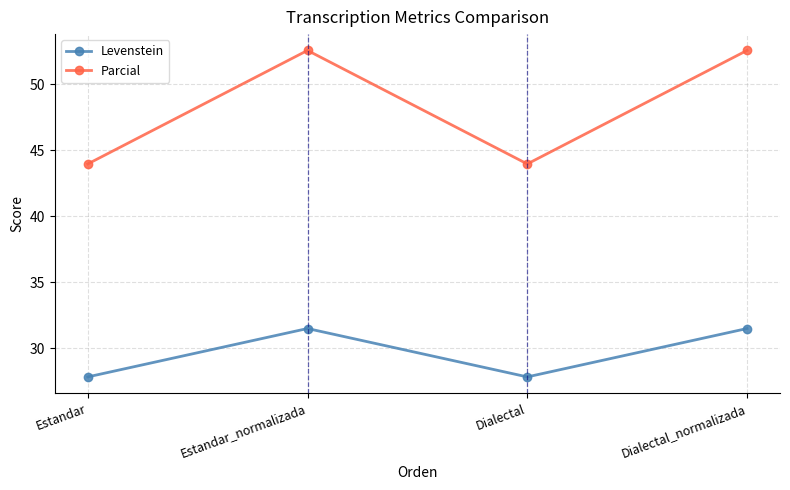

How many values in the Parcial series exceed 52?

2